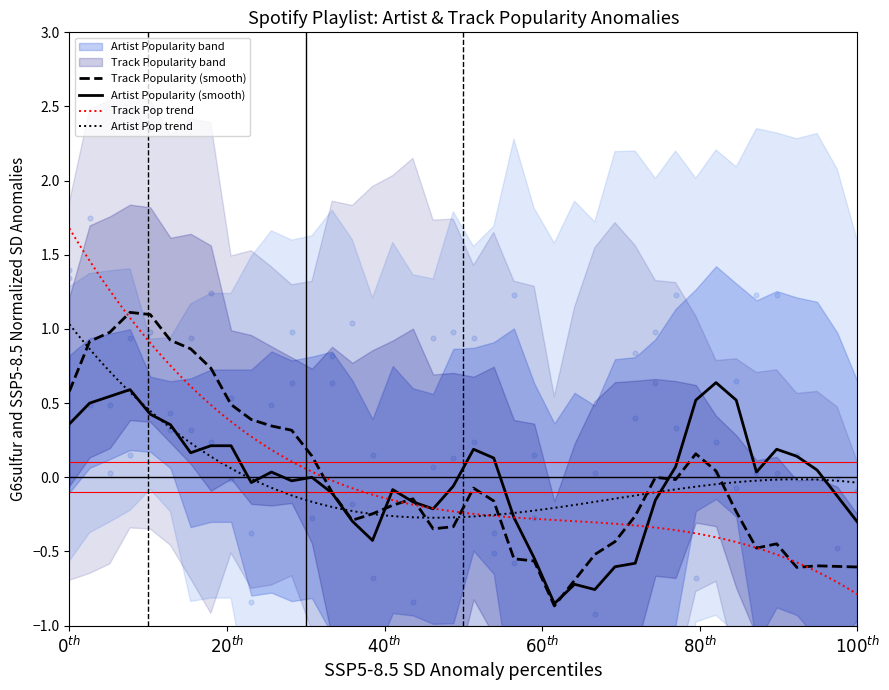

Which series has the largest total across all categories?

Track Popularity